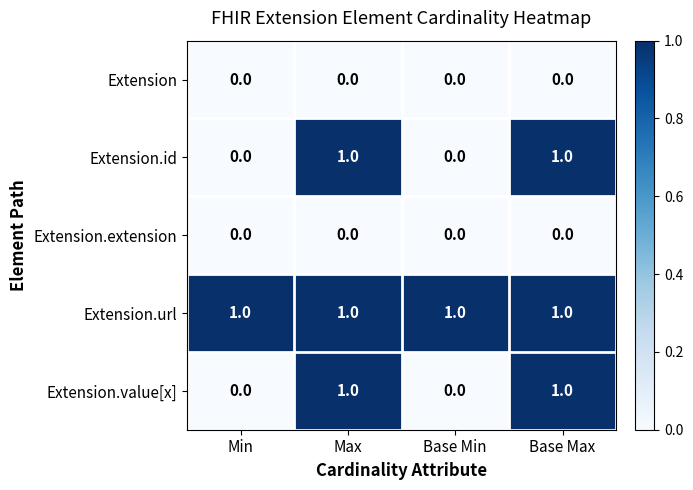

Count the Extension.id values in the range 0 to 1.

4